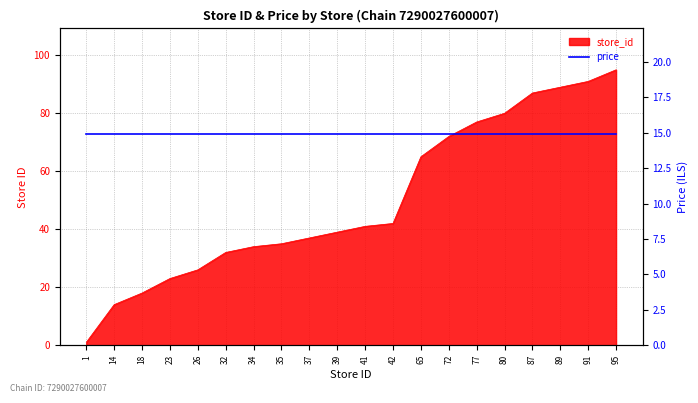

Reading left to right, transcribe all the data shown in this chart.

1=1	14=14	18=18	23=23	26=26	32=32	34=34	35=35	37=37	39=39	41=41	42=42	65=65	72=72	77=77	80=80	87=87	89=89	91=91	95=95